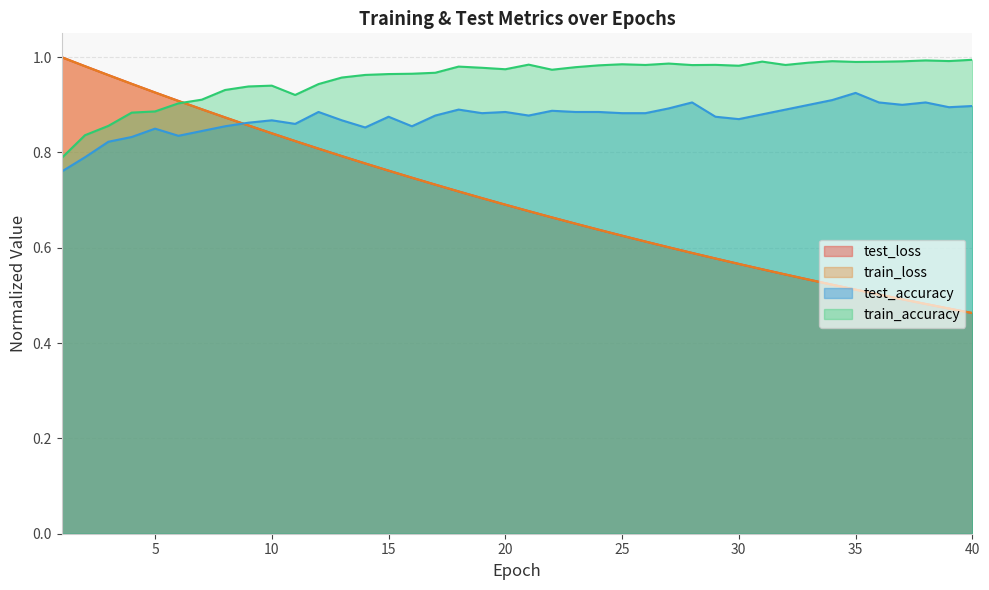

True or false: test_accuracy and train_accuracy cross at least once.

False